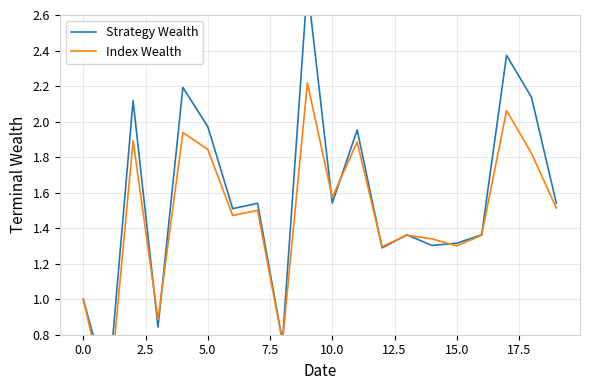

What is the label of the 16th point from the left?

15